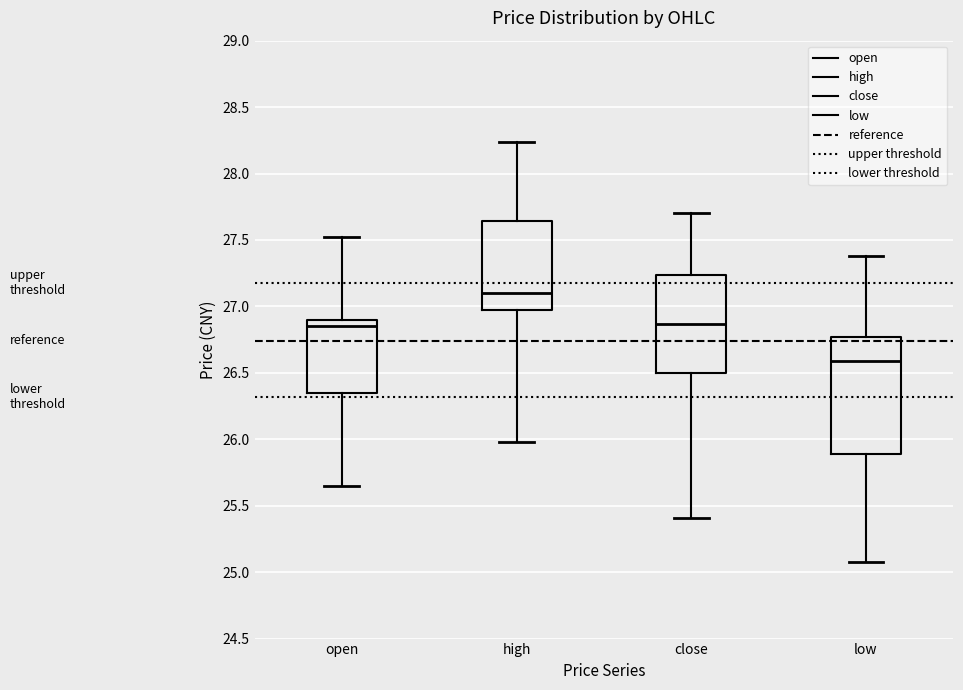

Where is the lower edge of the box for open on the y-axis? The values are not printed on the chart, so give them approximately, as read against the axis.

26.35